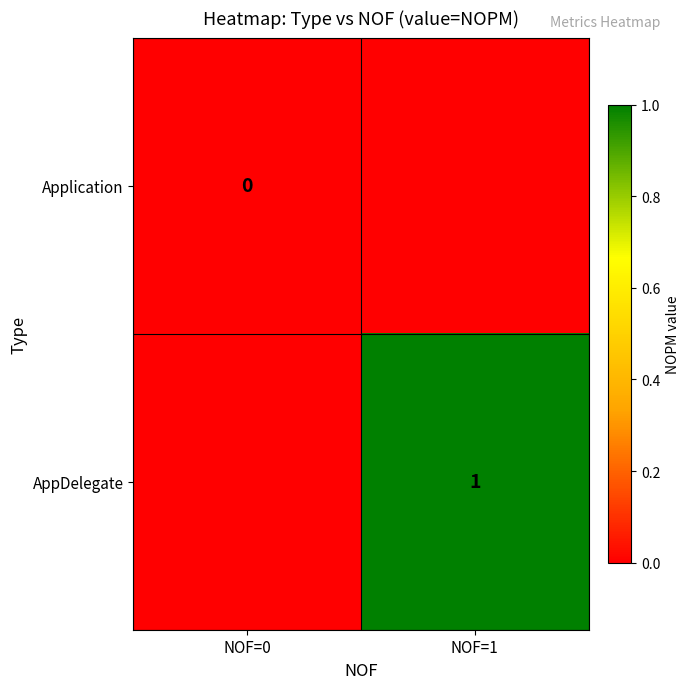

Rank the categories by AppDelegate value from highest to lowest.

NOF=1, NOF=0